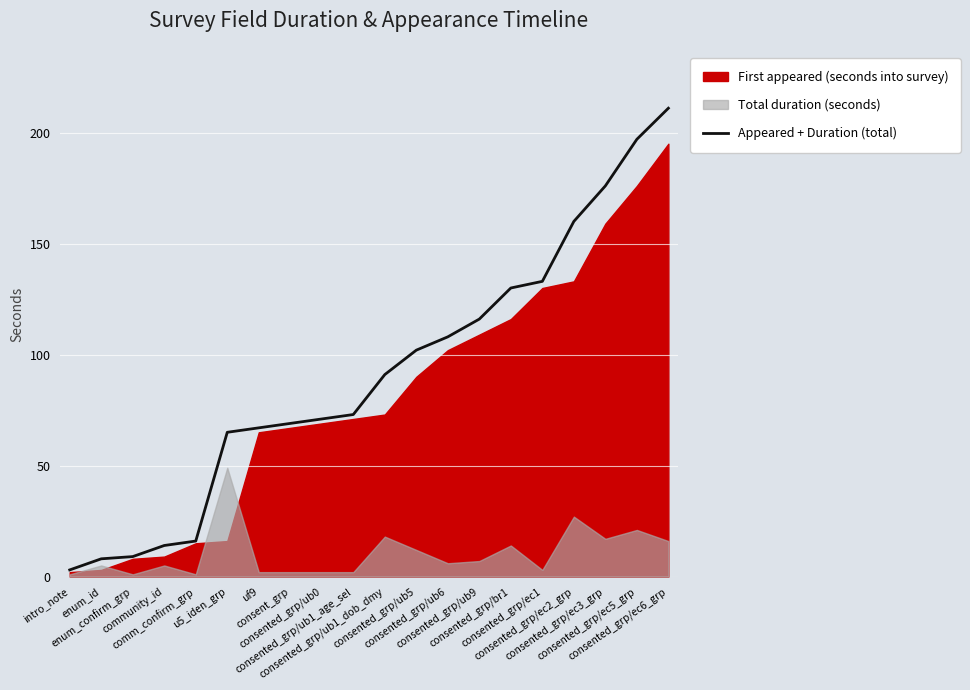

List the labels in order of value, smallest first.

intro_note, enum_id, enum_confirm_grp, community_id, comm_confirm_grp, u5_iden_grp, uf9, consent_grp, consented_grp/ub0, consented_grp/ub1_age_sel, consented_grp/ub1_dob_dmy, consented_grp/ub5, consented_grp/ub6, consented_grp/ub9, consented_grp/br1, consented_grp/ec1, consented_grp/ec2_grp, consented_grp/ec3_grp, consented_grp/ec5_grp, consented_grp/ec6_grp